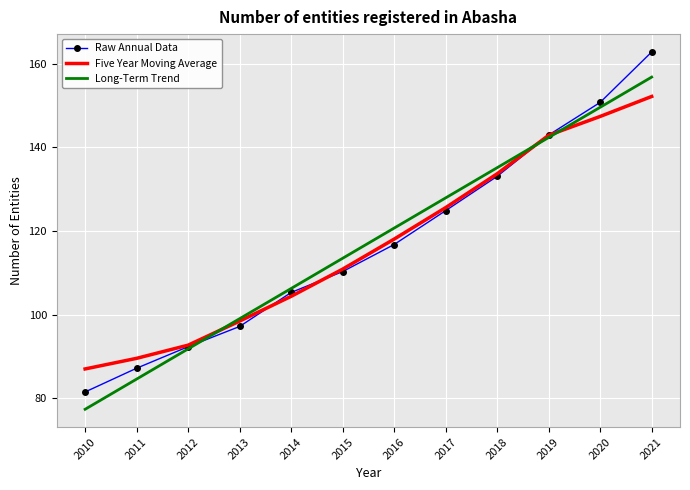

Reading left to right, list all the values displayed in this chart.

Raw Annual Data: 2010=81.5	2011=87.2	2012=92.3	2013=97.2	2014=105.3	2015=110.3	2016=116.8	2017=124.9	2018=133.1	2019=143.0	2020=150.8	2021=162.8
Five Year Moving Average: 2010=87.0	2011=89.5	2012=92.7	2013=98.5	2014=104.4	2015=110.9	2016=118.1	2017=125.6	2018=133.7	2019=142.9	2020=147.4	2021=152.2
Long-Term Trend: 2010=77.4	2011=84.6	2012=91.8	2013=99.0	2014=106.3	2015=113.5	2016=120.7	2017=127.9	2018=135.1	2019=142.4	2020=149.6	2021=156.8